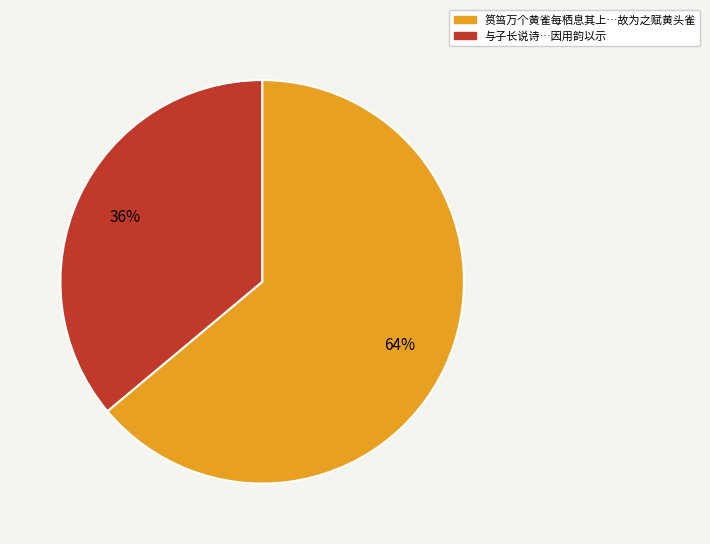

Count the number of slices in the pie.

2